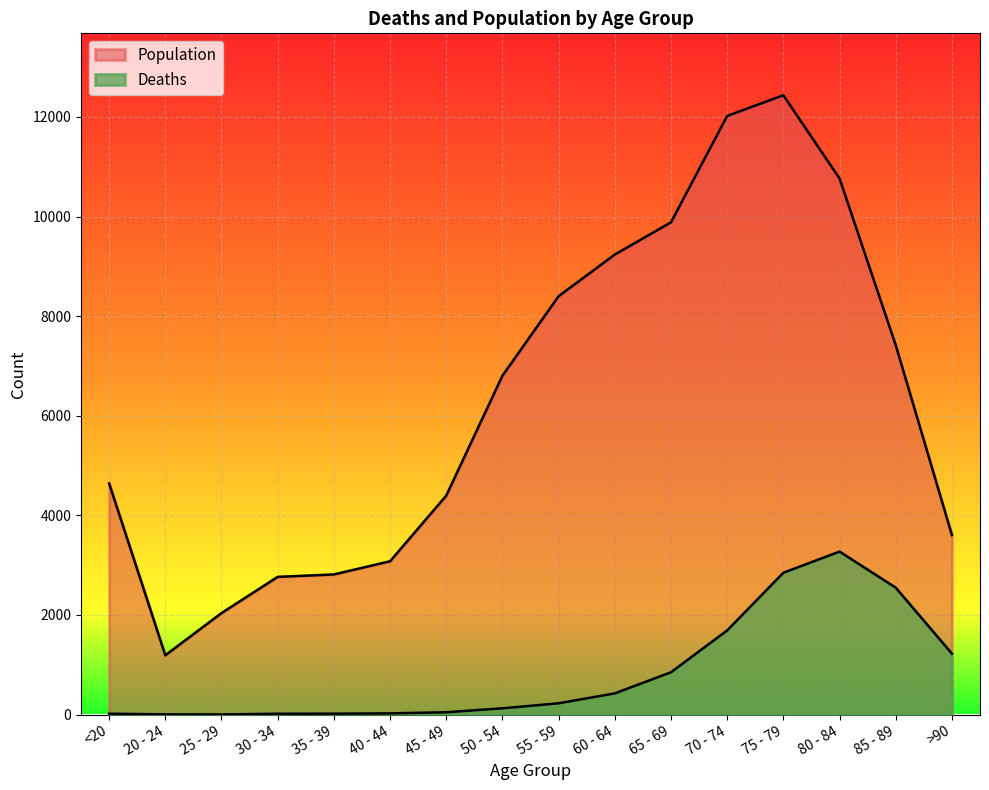

Reading right to left, transcribe all the data shown in this chart.

Deaths: 1224	2548	3273	2848	1690	850	426	227	126	47	24	18	17	3	4	18
Population: 3604	7417	10764	12434	12018	9883	9236	8400	6803	4396	3078	2814	2765	2038	1191	4641